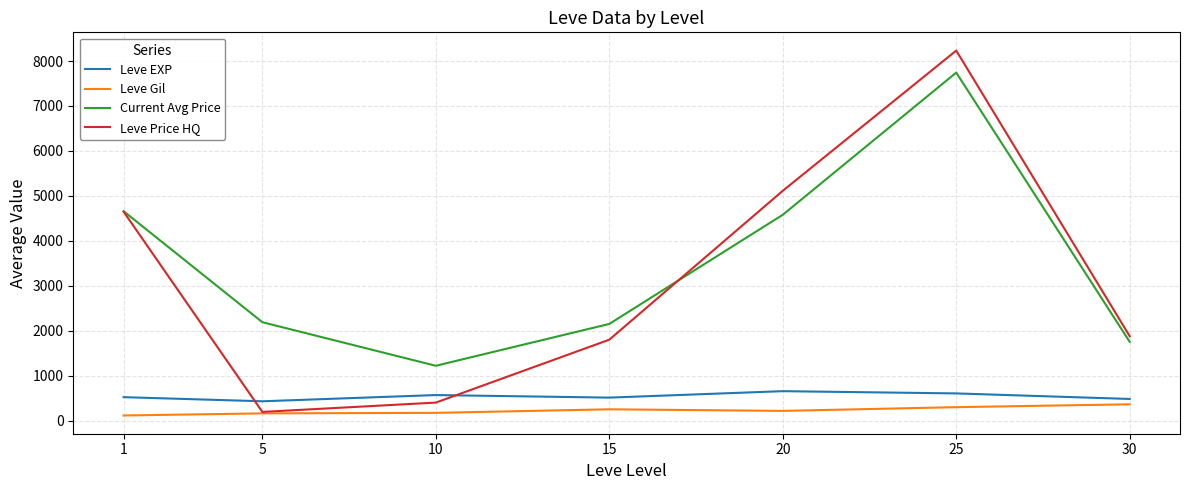

At 15, list the series in order from largest to smallest.

Current Avg Price, Leve Price HQ, Leve EXP, Leve Gil